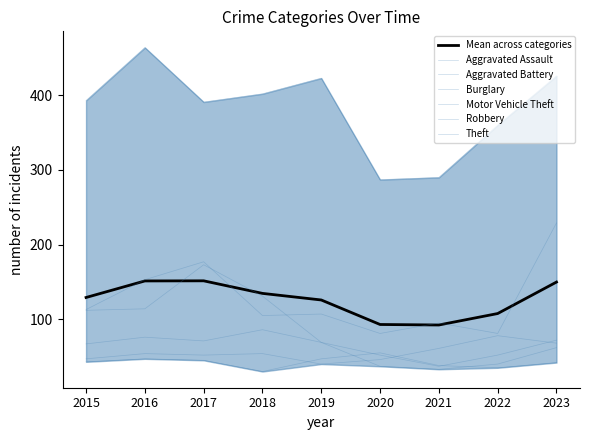

How many data points in Aggravated Assault are less than 54?

4